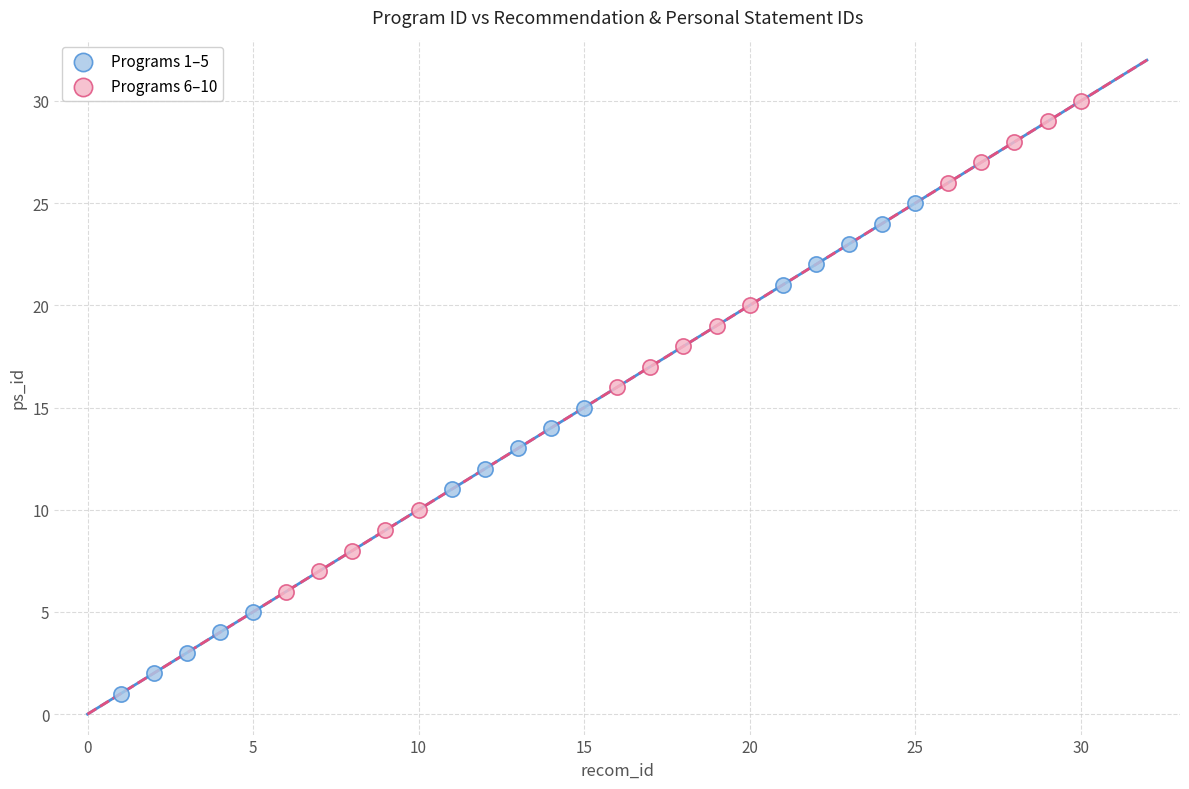

What are all the series names shown in the legend?

Programs 1–5, Programs 6–10